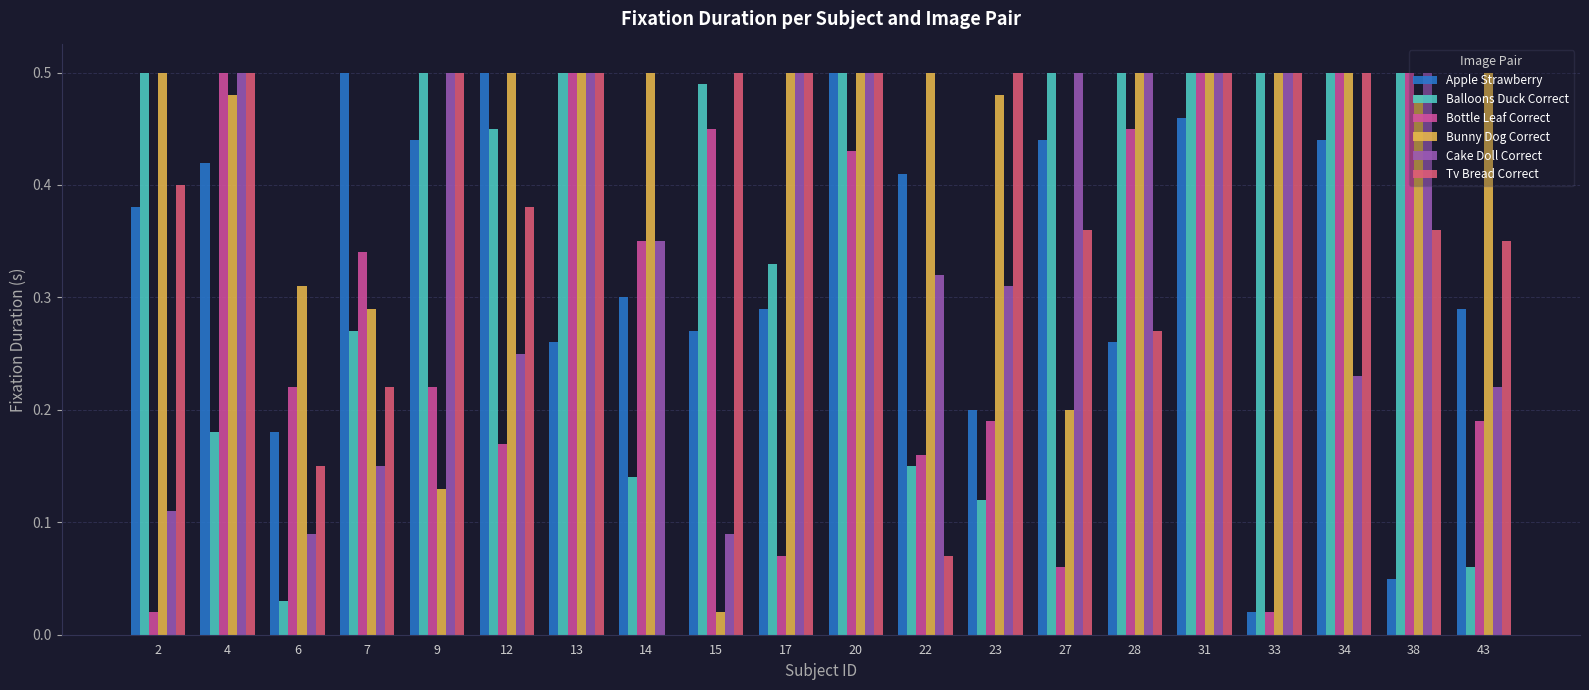

The Apple Strawberry series shows 0.5 at 12. True or false?

True